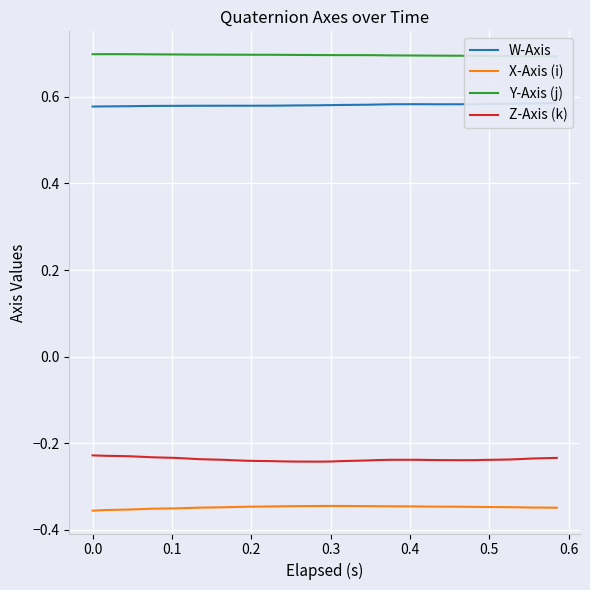

Reading right to left, extract all data points from this chart.

W-Axis: 0.6	0.6	0.6	0.6	0.6	0.6	0.6	0.6	0.6	0.6	0.6	0.6	0.6	0.6	0.6	0.6	0.6	0.6	0.6	0.6	0.6	0.6	0.6	0.6	0.6	0.6	0.6	0.6	0.6	0.6
X-Axis (i): -0.3	-0.3	-0.3	-0.3	-0.3	-0.3	-0.3	-0.3	-0.3	-0.3	-0.3	-0.3	-0.3	-0.3	-0.3	-0.3	-0.3	-0.3	-0.3	-0.3	-0.3	-0.3	-0.3	-0.3	-0.4	-0.4	-0.4	-0.4	-0.4	-0.4
Y-Axis (j): 0.7	0.7	0.7	0.7	0.7	0.7	0.7	0.7	0.7	0.7	0.7	0.7	0.7	0.7	0.7	0.7	0.7	0.7	0.7	0.7	0.7	0.7	0.7	0.7	0.7	0.7	0.7	0.7	0.7	0.7
Z-Axis (k): -0.2	-0.2	-0.2	-0.2	-0.2	-0.2	-0.2	-0.2	-0.2	-0.2	-0.2	-0.2	-0.2	-0.2	-0.2	-0.2	-0.2	-0.2	-0.2	-0.2	-0.2	-0.2	-0.2	-0.2	-0.2	-0.2	-0.2	-0.2	-0.2	-0.2